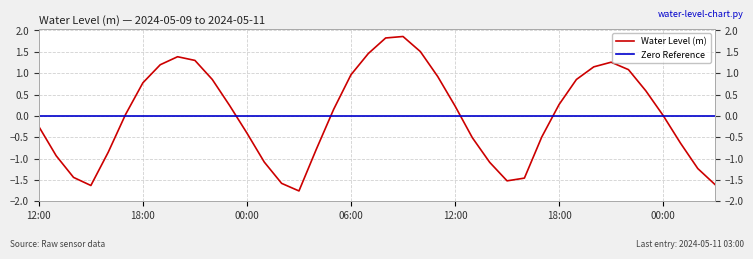

Which has a higher value, 2024-05-11 03:00 or 2024-05-09 19:00?

2024-05-09 19:00